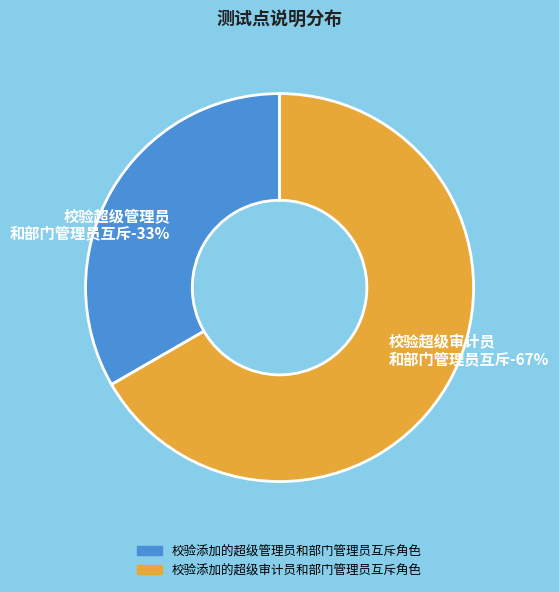

What percentage is the 校验添加的超级审计员和部门管理员互斥角色 slice, to the nearest percent?

67%